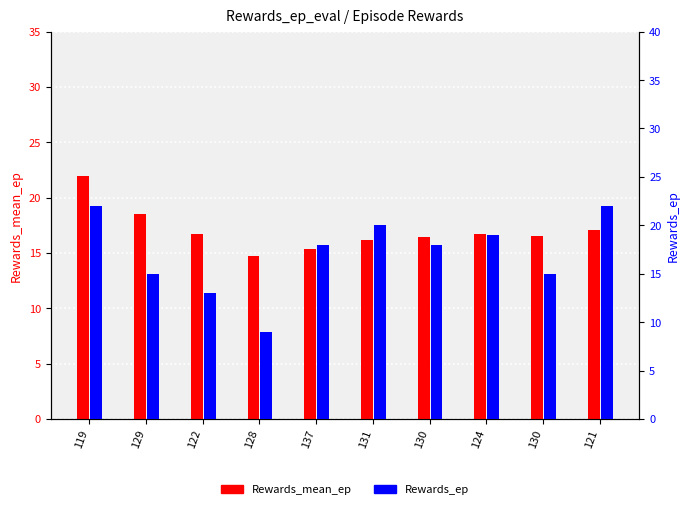

Reading left to right, what are all the values shown in this chart?

Rewards_mean_ep: 22.0	18.5	16.7	14.8	15.4	16.2	16.4	16.8	16.6	17.1
Rewards_ep: 22.0	15.0	13.0	9.0	18.0	20.0	18.0	19.0	15.0	22.0